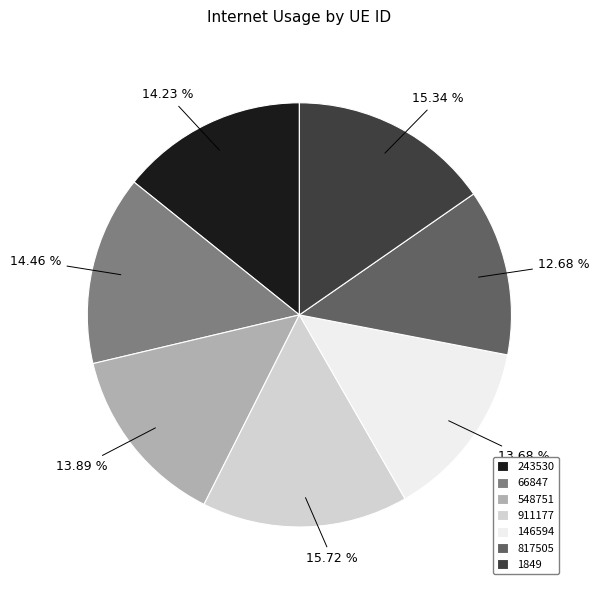

To the nearest percent, what portion does 66847 represent?

14%